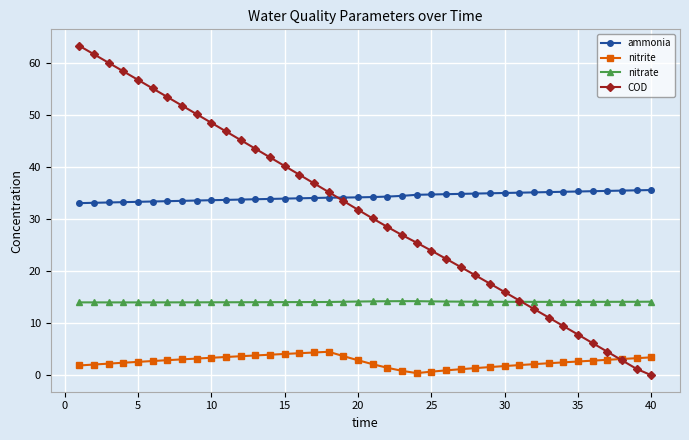

True or false: nitrate and ammonia intersect in this chart.

False